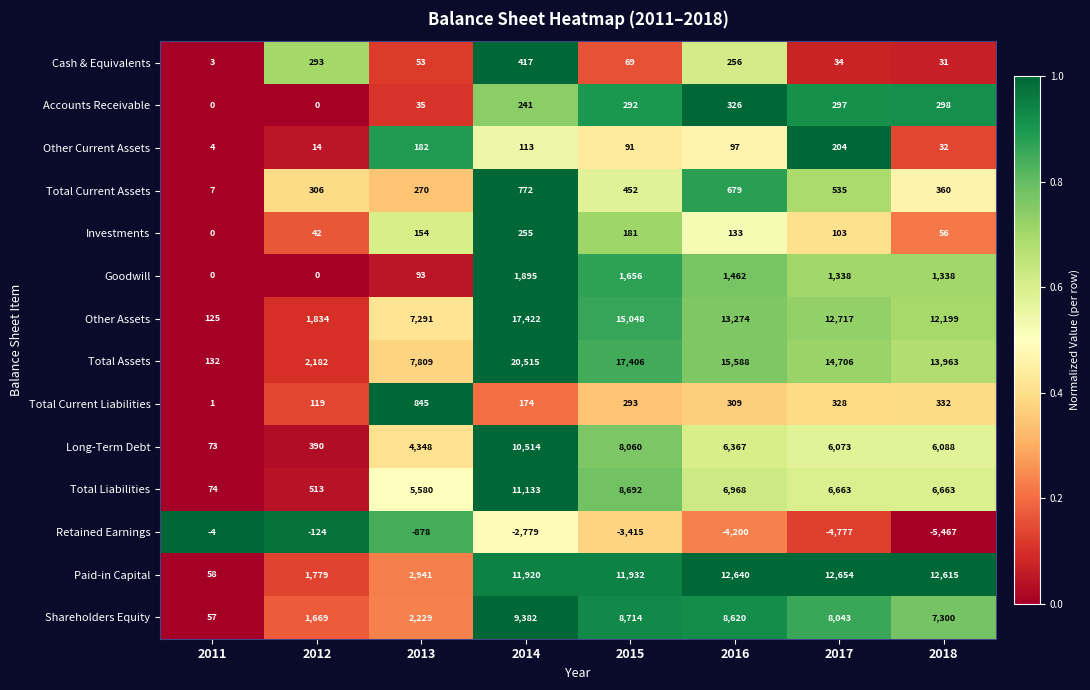

What is the spread (max minus min) of values at 2012?

2306